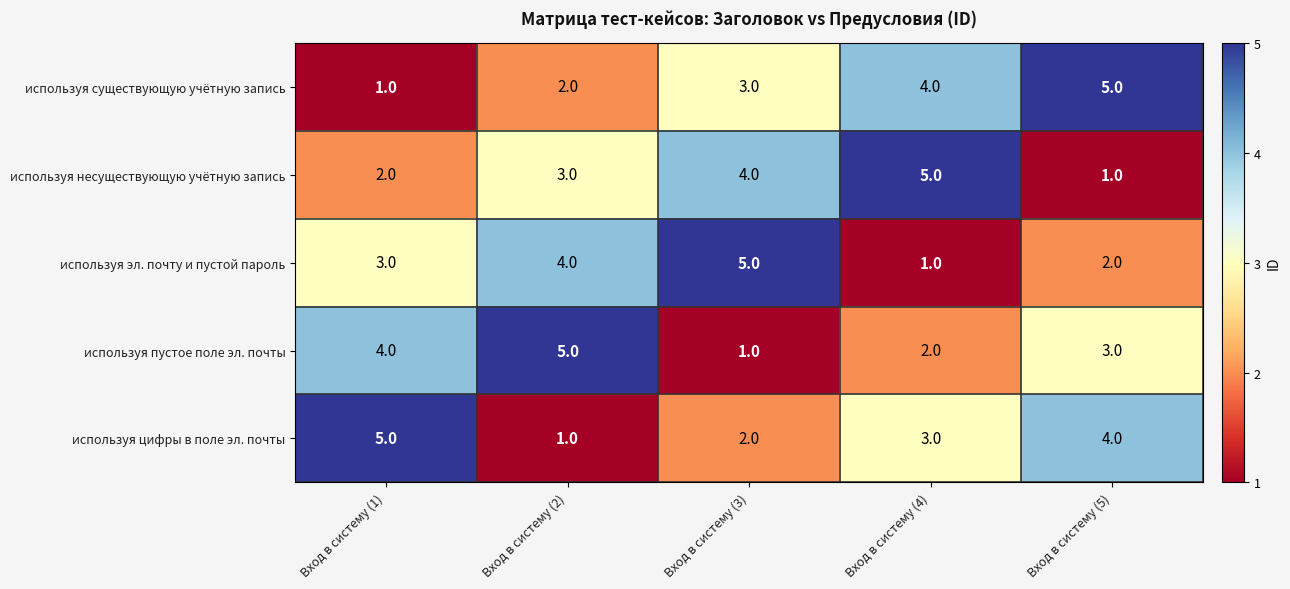

What is the total value across all series at Вход в систему (4)?

15